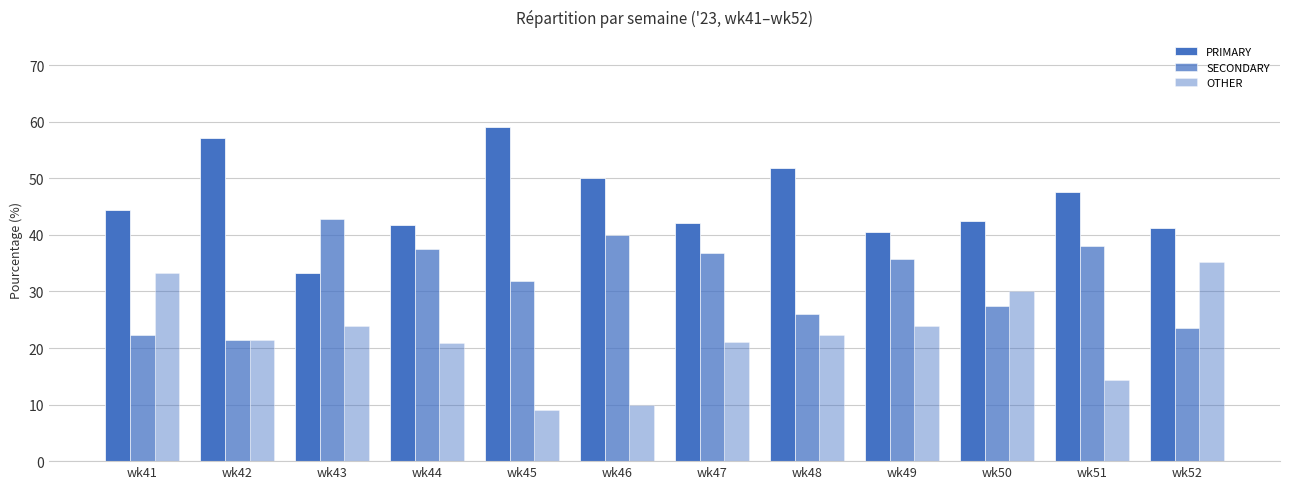

What is the sum of all OTHER values?

265.1